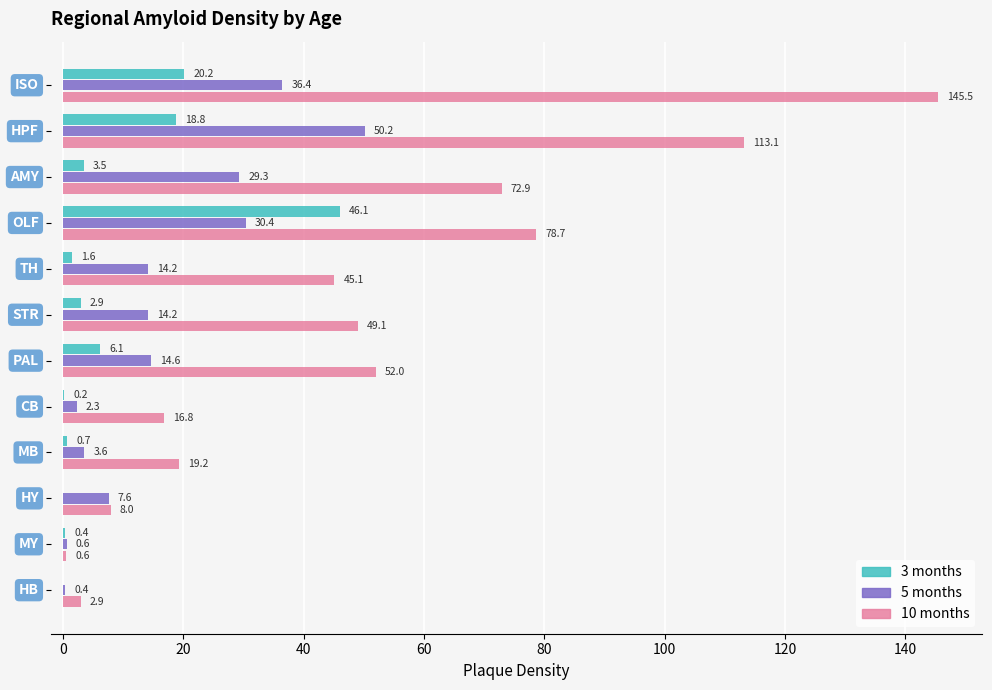

What is the sum of all 10 months values?

603.9